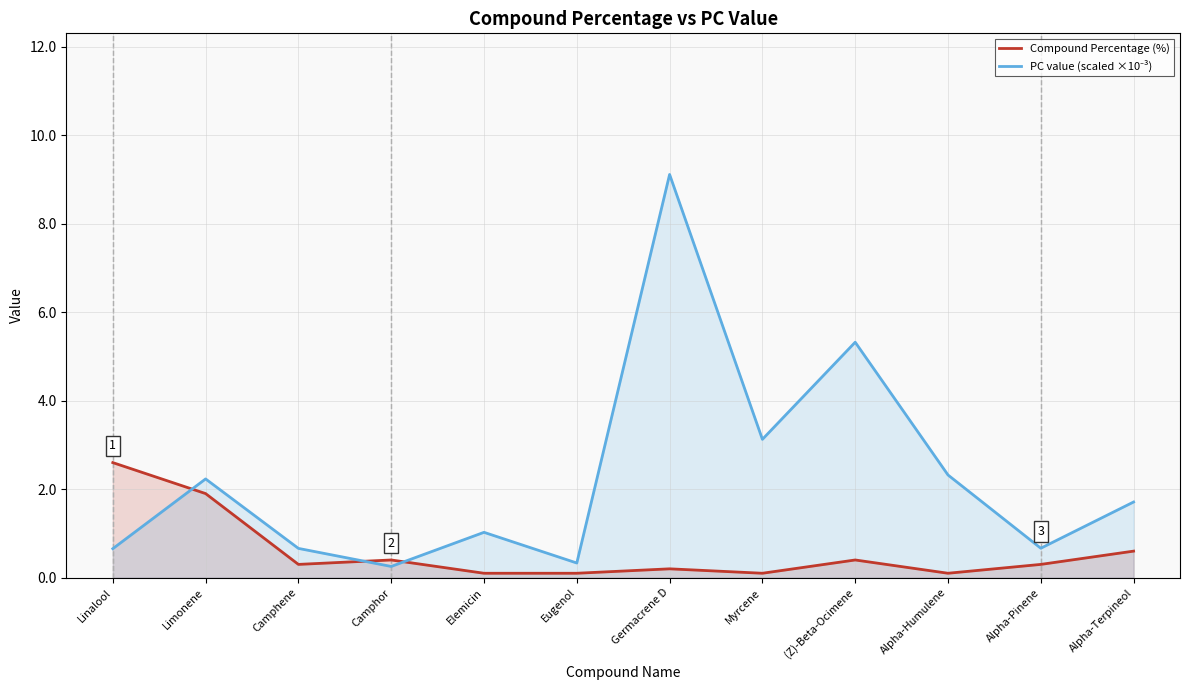

At which category is the sum across all series the highest?

Germacrene D